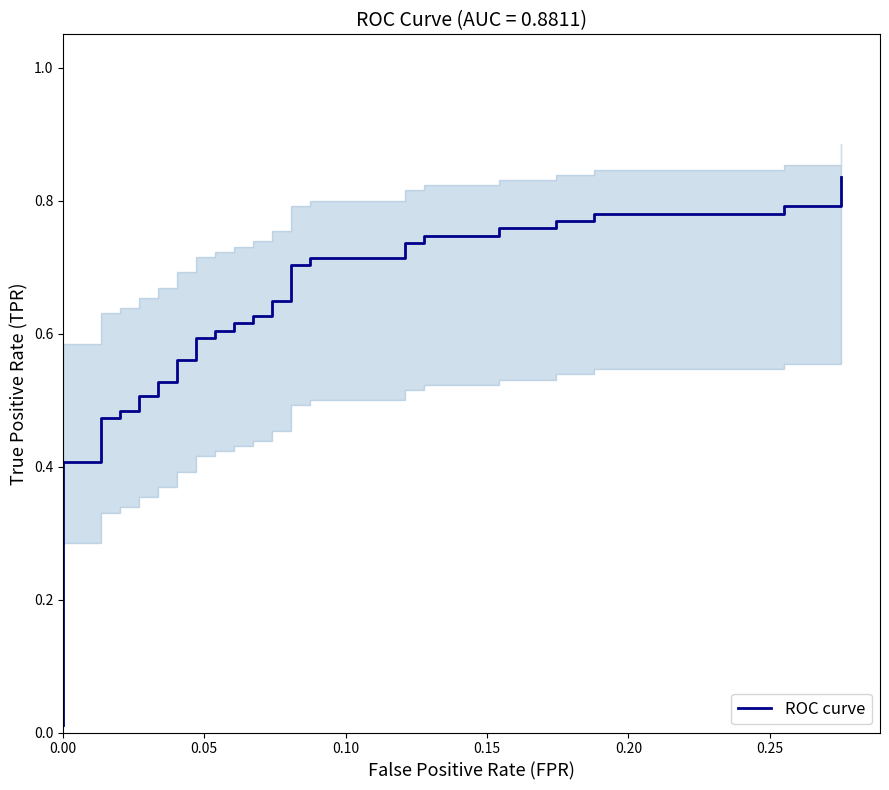

How many lines are shown in the chart?

1